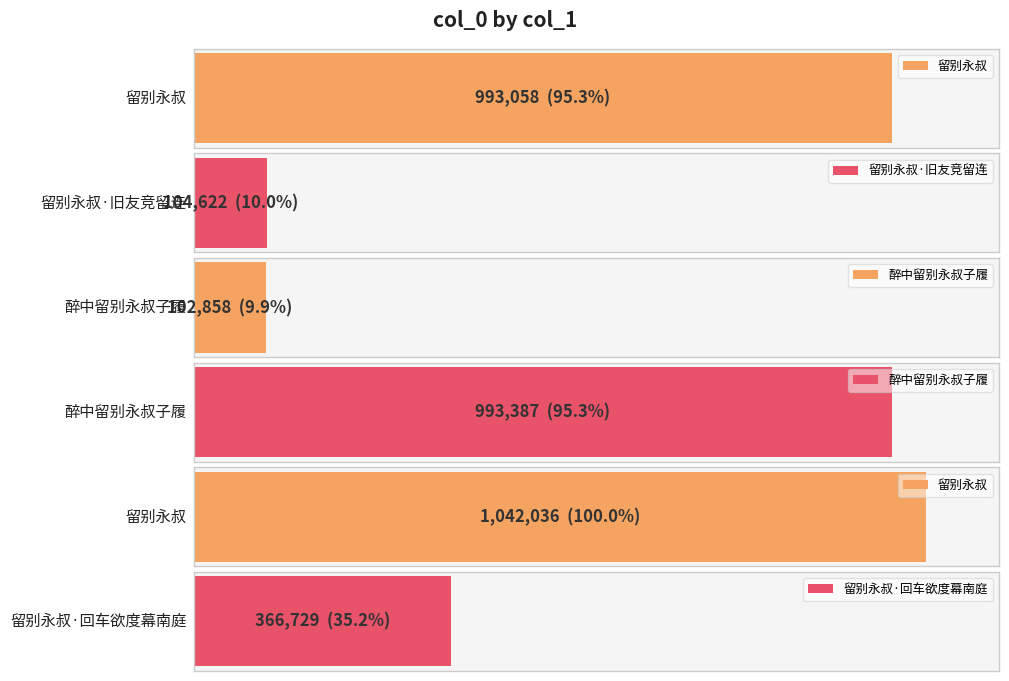

The value at 醉中留别永叔子履 is 150784. True or false?

False